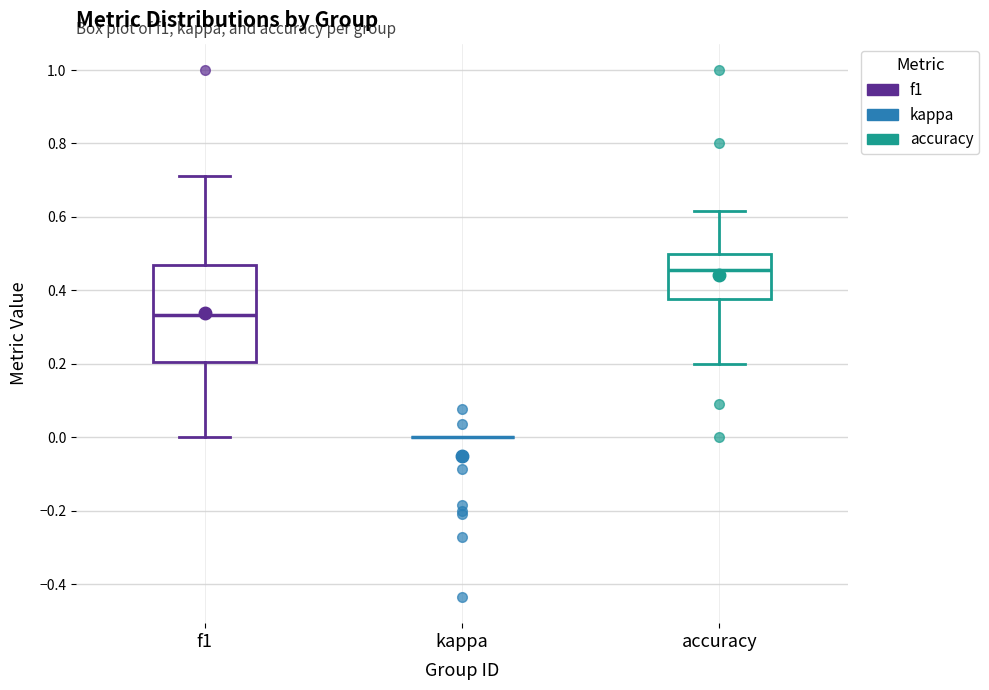

Reading left to right, read every box against the y-axis: the position of its median line, the range the box covers, and the ends of its whiskers. The values are not printed on the chart, so give them approximately, as read against the axis.

f1: median 0.34, box 0.20 to 0.46, whiskers 0.00 to 0.72
kappa: box collapsed to a line at 0.00, whiskers 0.00 to 0.00
accuracy: median 0.46, box 0.38 to 0.50, whiskers 0.20 to 0.62